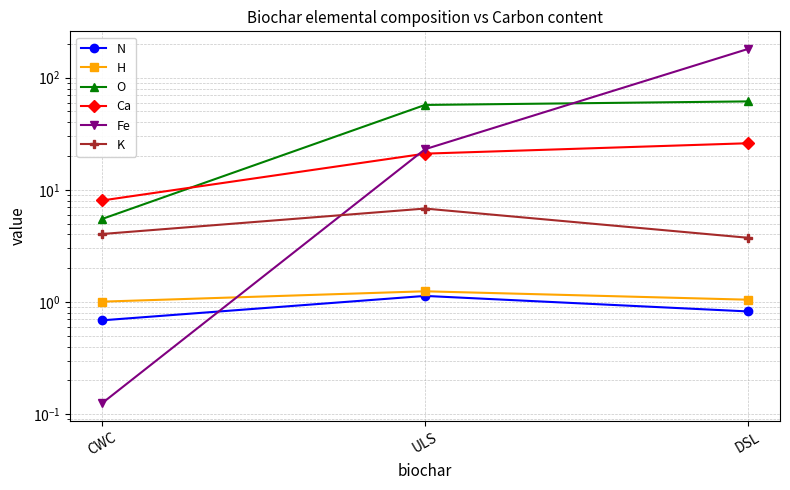

How many K values are between 3 and 6?

2